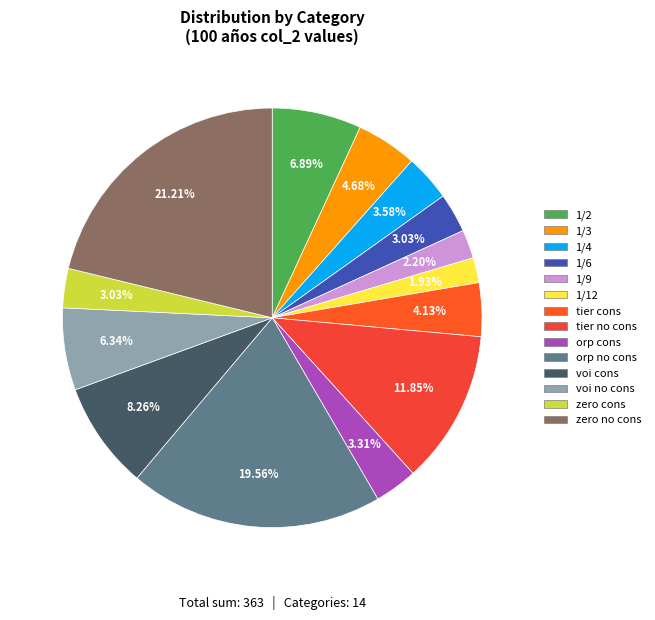

To the nearest percent, what portion does zero no cons represent?

21%